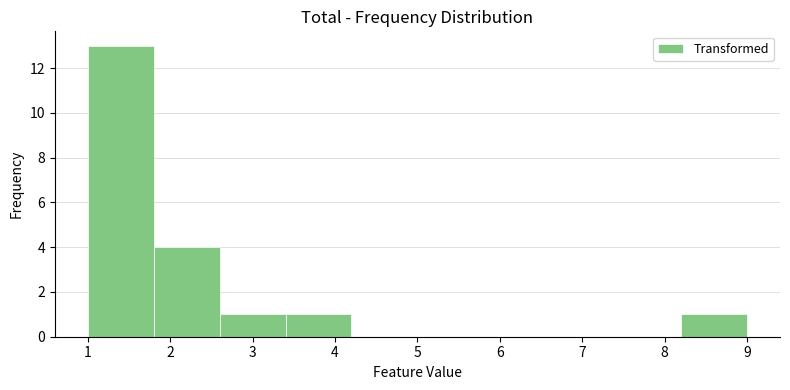

What is the height of the bar covering 2.6 to 3.4 on the x-axis? The values are not printed on the chart, so give them approximately, as read against the axis.

1